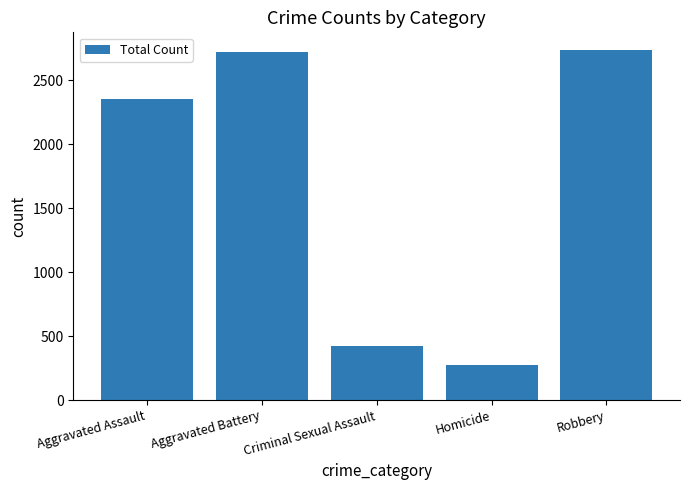

What value does the data have at Aggravated Assault, to the nearest 100?

2400